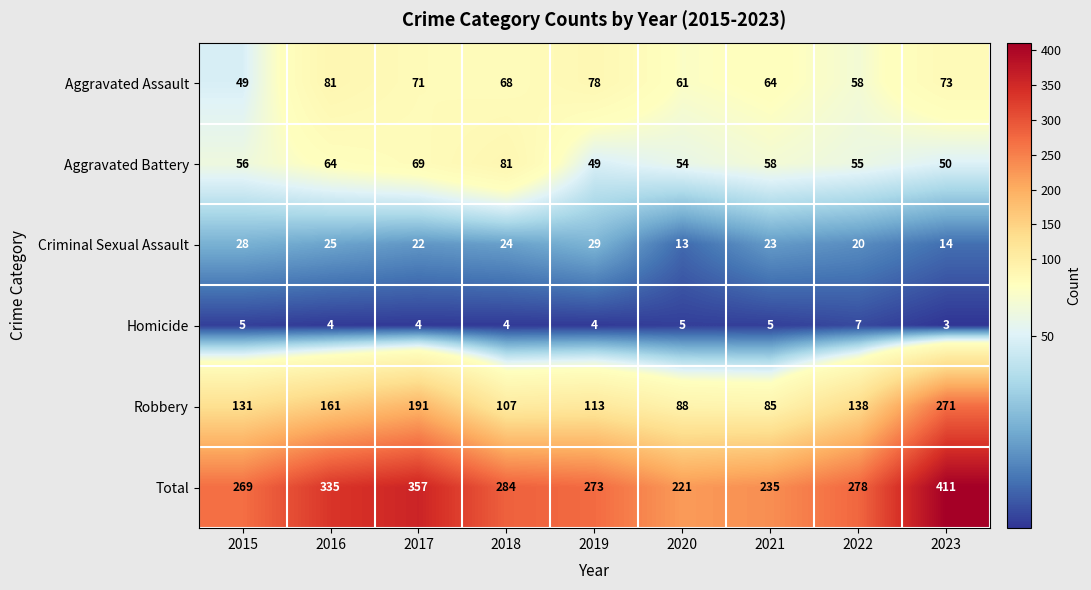

Which series has the widest spread of values?

Total